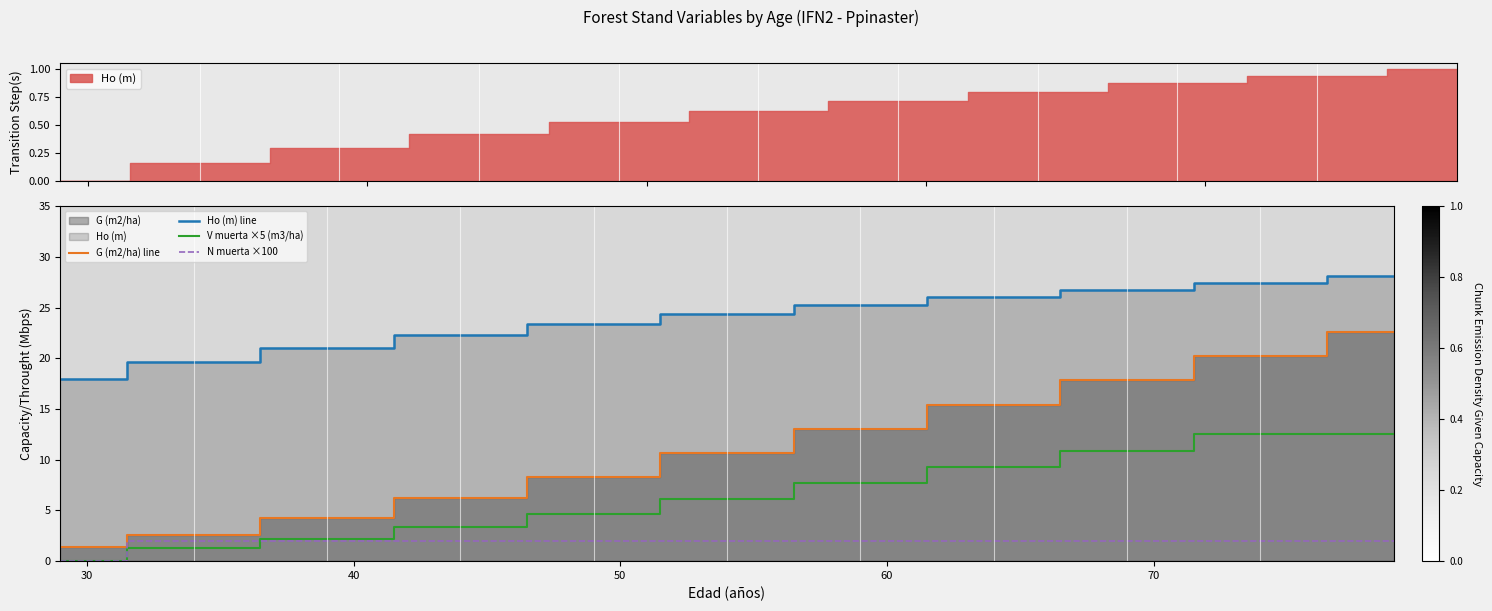

Rank the series by their maximum value, from highest to lowest.

Ho (m) line, G (m2/ha) line, V muerta ×5 (m3/ha), N muerta ×100